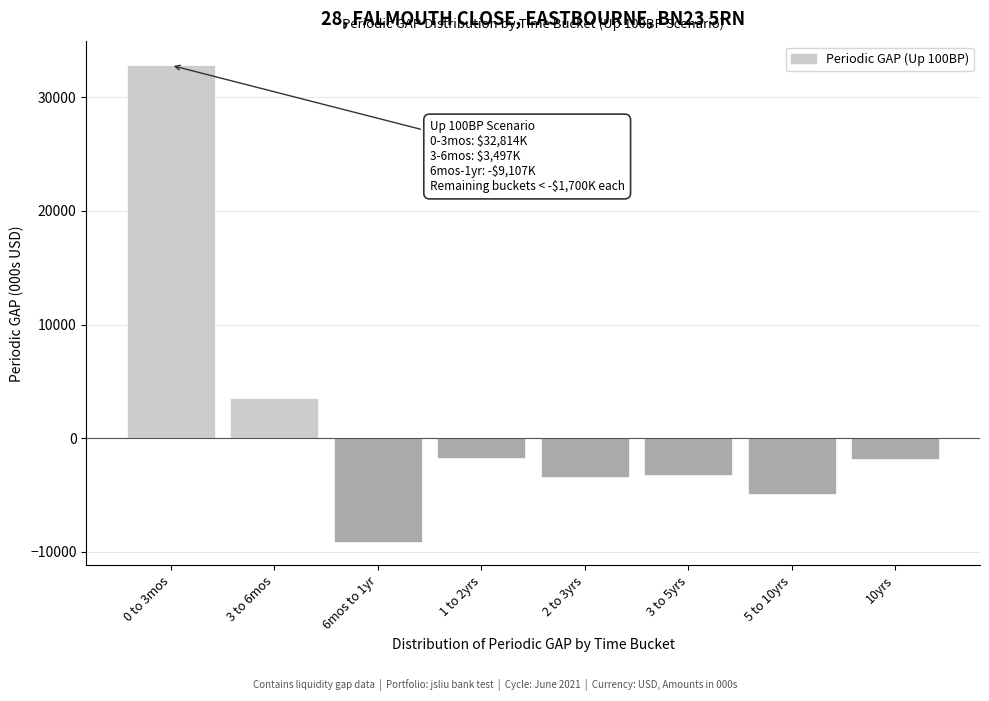

What is the value of the 8th bar from the left?

-1818.8